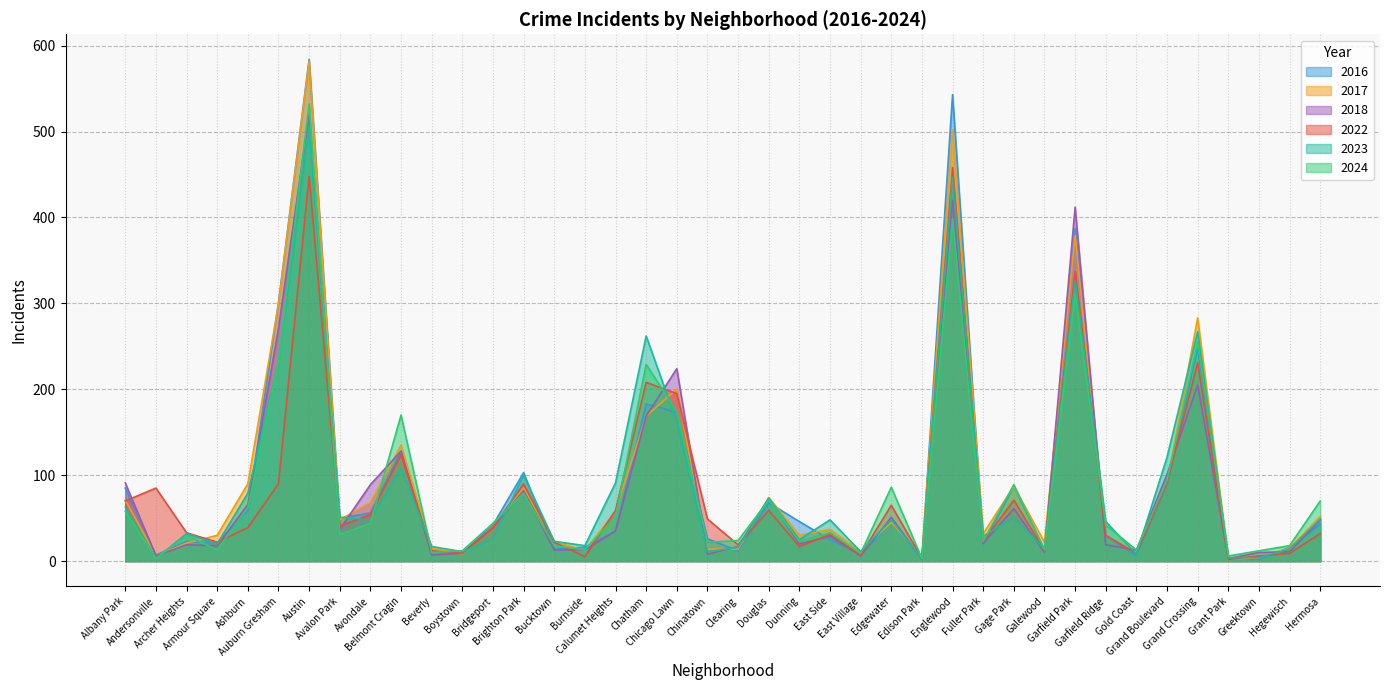

Reading right to left, extract all data points from this chart.

2022: 32	9	6	2	231	91	9	30	337	12	71	23	458	3	65	7	31	17	59	19	49	195	208	59	5	22	90	39	9	12	124	54	41	448	90	39	22	33	85	70
2016: 43	16	2	3	248	89	7	29	387	13	87	20	543	3	45	8	25	46	68	12	26	173	183	35	16	14	103	42	9	10	128	56	50	584	301	59	21	23	7	85
2024: 70	18	12	6	255	94	13	42	311	13	89	23	399	3	86	9	33	23	71	24	22	174	229	52	13	18	79	44	12	10	170	44	31	532	233	62	13	30	3	58
2017: 52	15	4	2	283	91	10	30	379	22	87	32	502	5	45	11	37	30	74	14	14	200	169	58	12	23	85	40	8	15	135	68	48	582	299	90	30	21	6	71
2018: 48	11	10	3	205	101	13	19	412	10	61	21	420	2	51	6	29	20	73	17	8	224	169	35	13	13	82	39	9	7	128	89	37	520	271	66	18	19	6	91
2023: 49	14	4	4	267	121	8	46	326	14	51	29	447	3	48	11	48	25	73	16	11	162	262	91	18	23	100	26	11	17	108	48	51	505	232	79	20	32	3	63